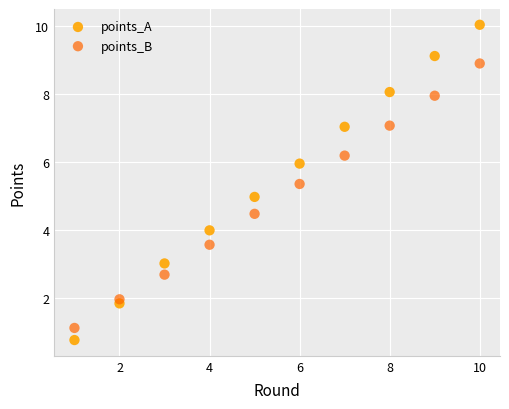

Across all data points, what is the range of Y values (max minus min)?

9.3